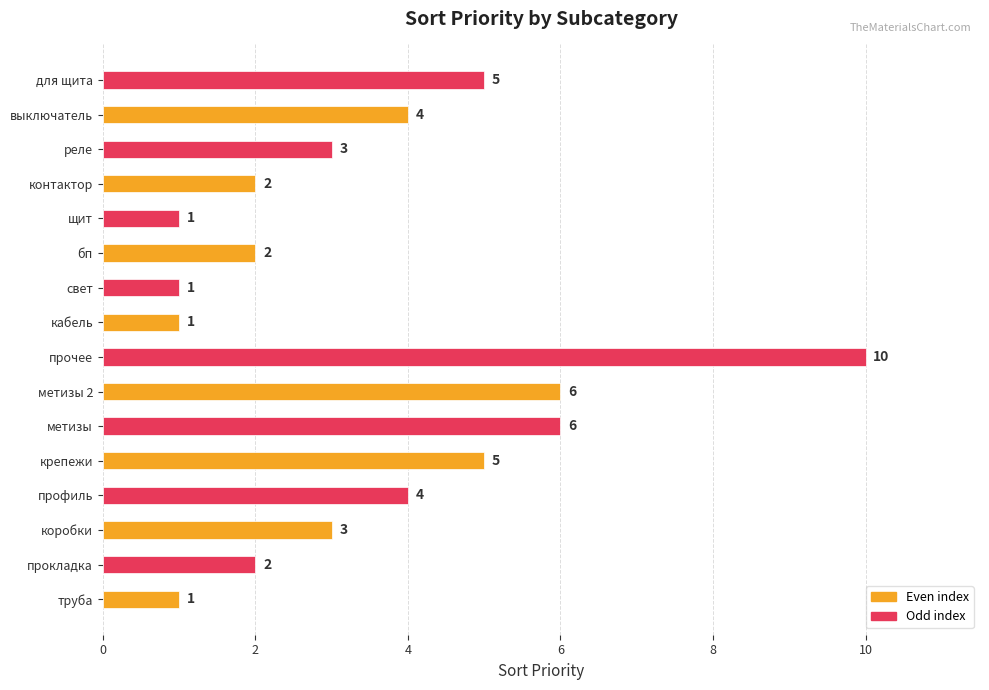

How many values are between 2 and 5?

9